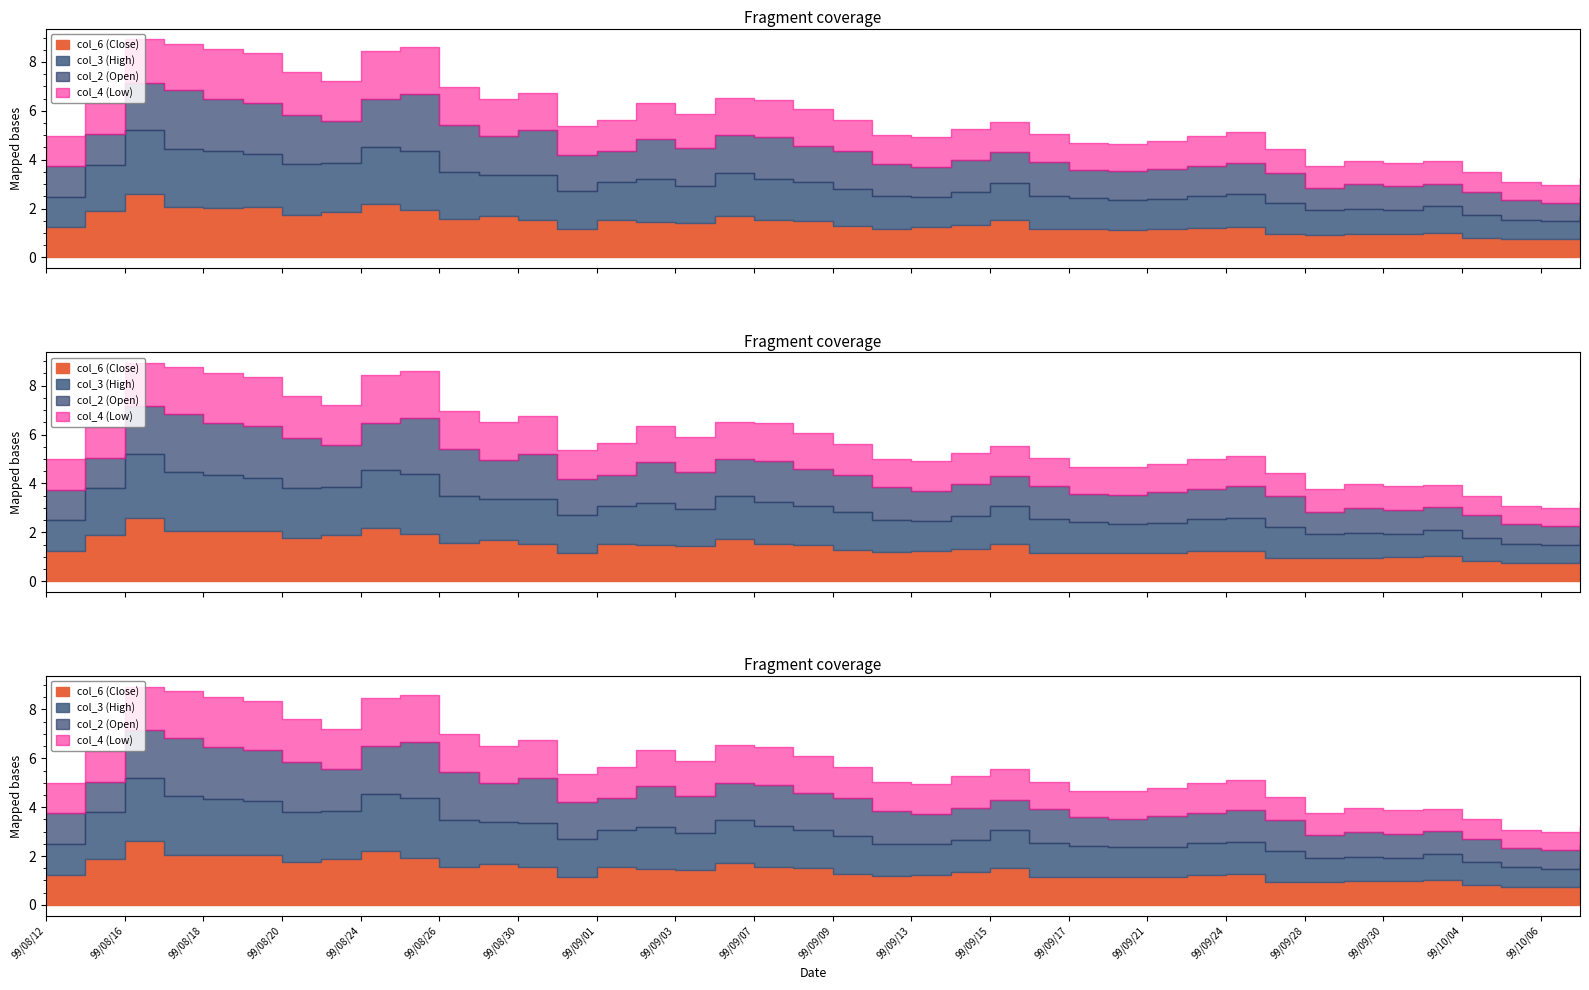

What is the average value of the col_6 (Close) series?

1.4